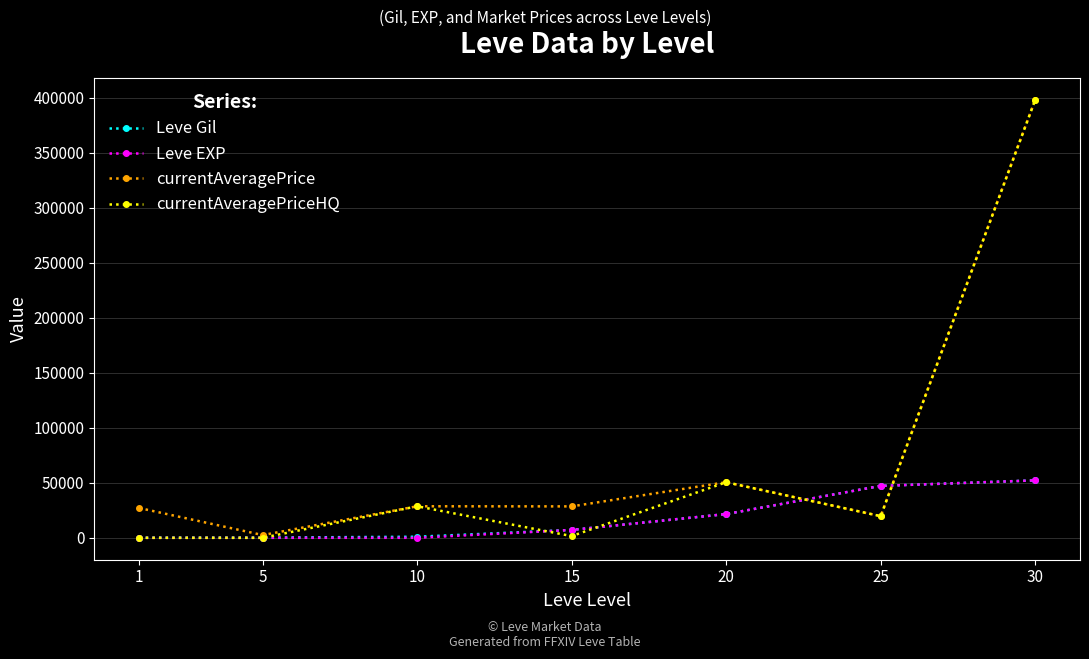

Is it true that Leve EXP equals 7170 at 15?

True